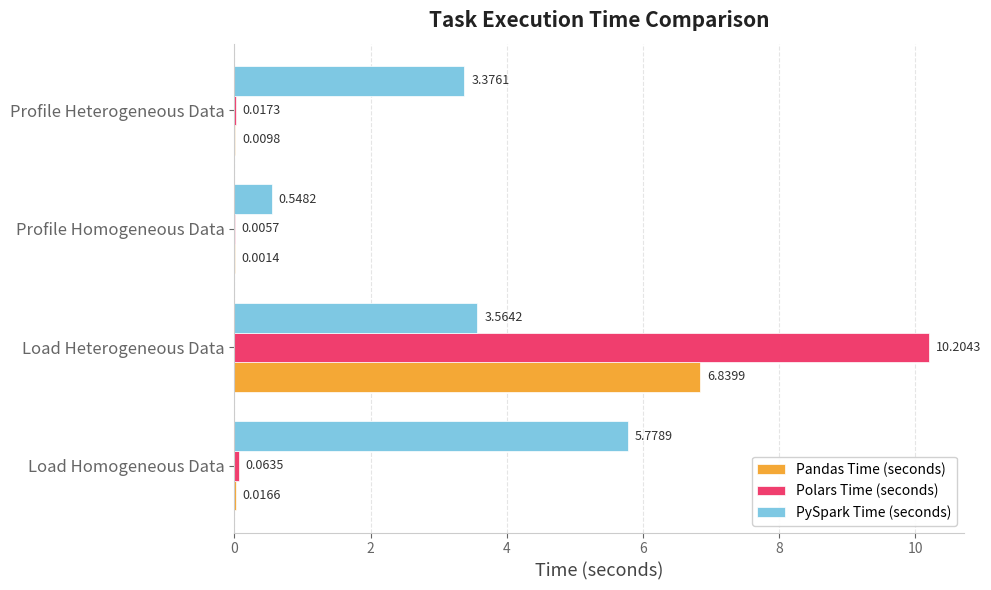

Is the value of Pandas Time (seconds) at Load Heterogeneous Data greater than the value of PySpark Time (seconds) at Load Heterogeneous Data?

Yes